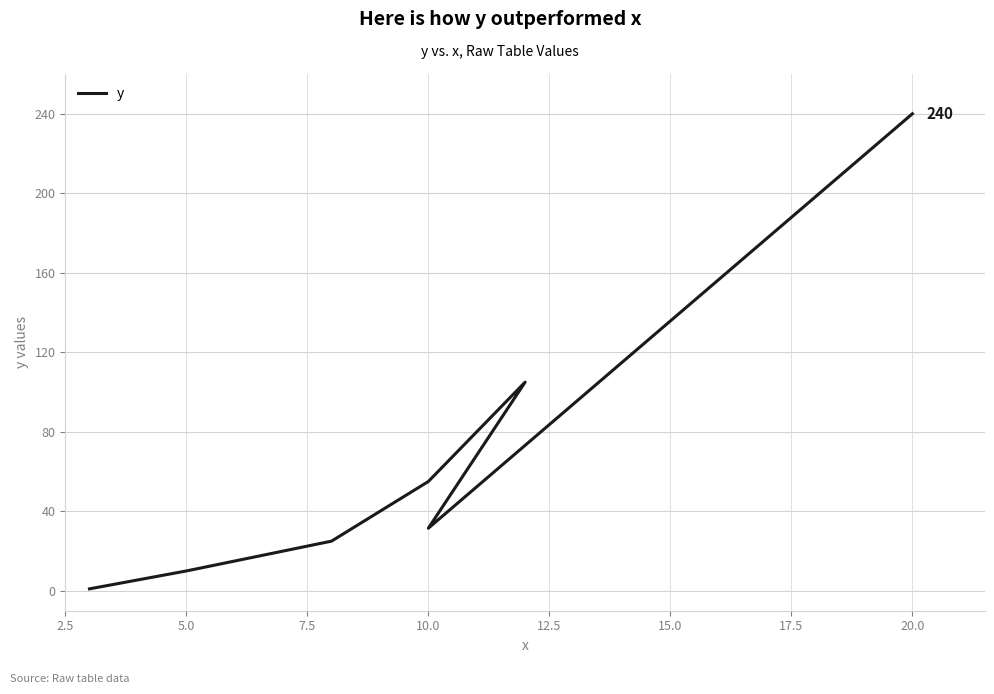

What is the greatest value displayed?

240.0